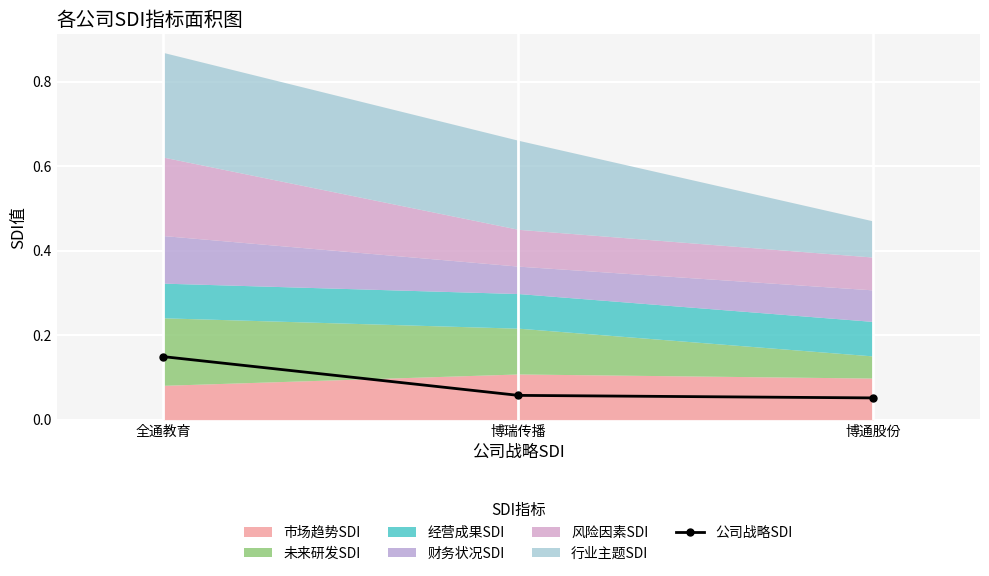

What is the smallest value displayed?

0.1